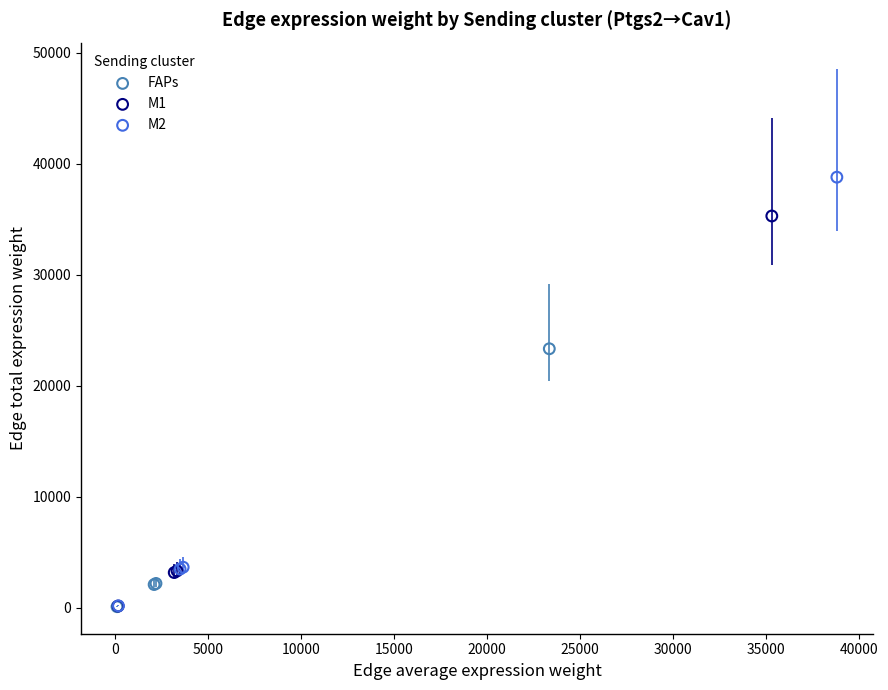

Which series reaches the maximum Y coordinate?

M2